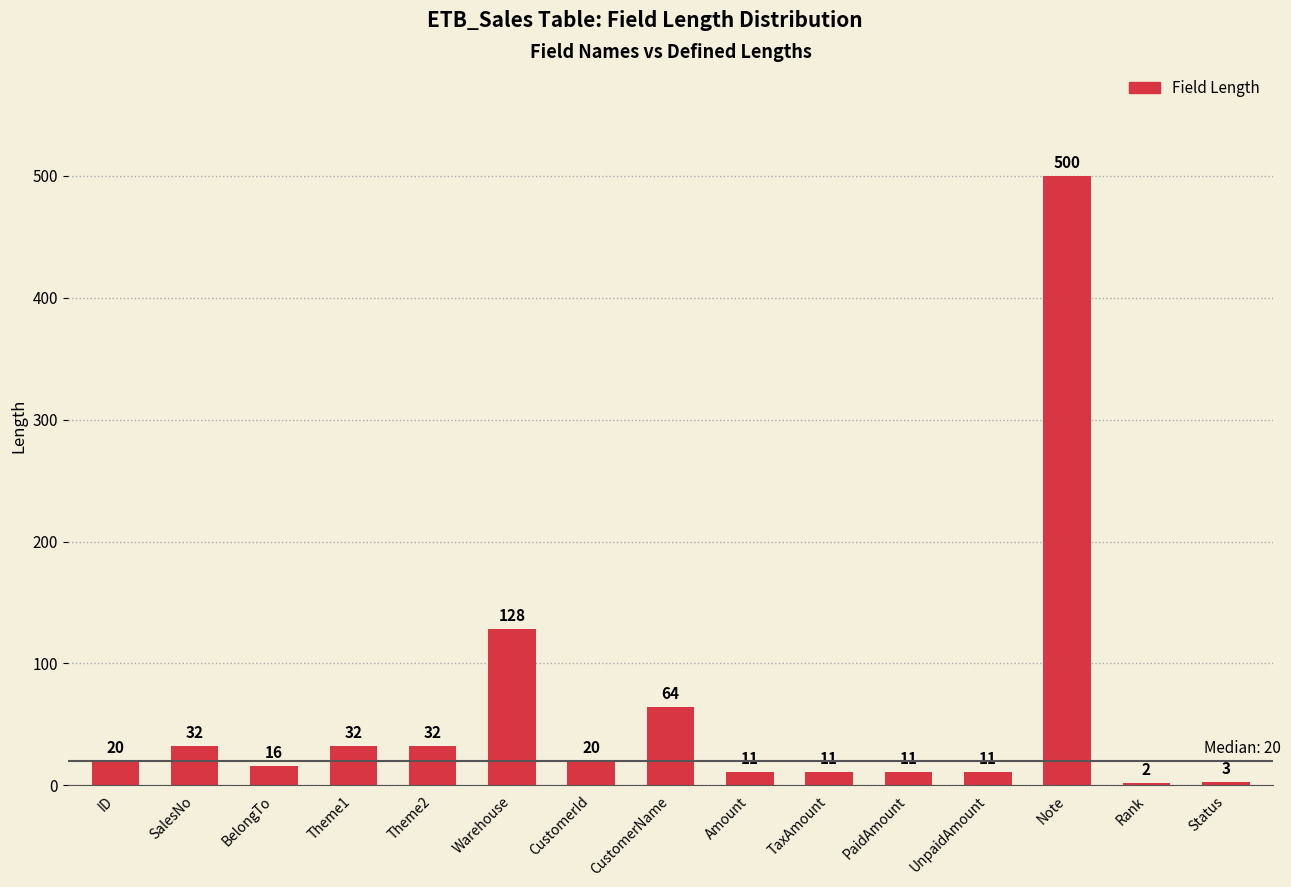

What is the smallest value displayed?

2